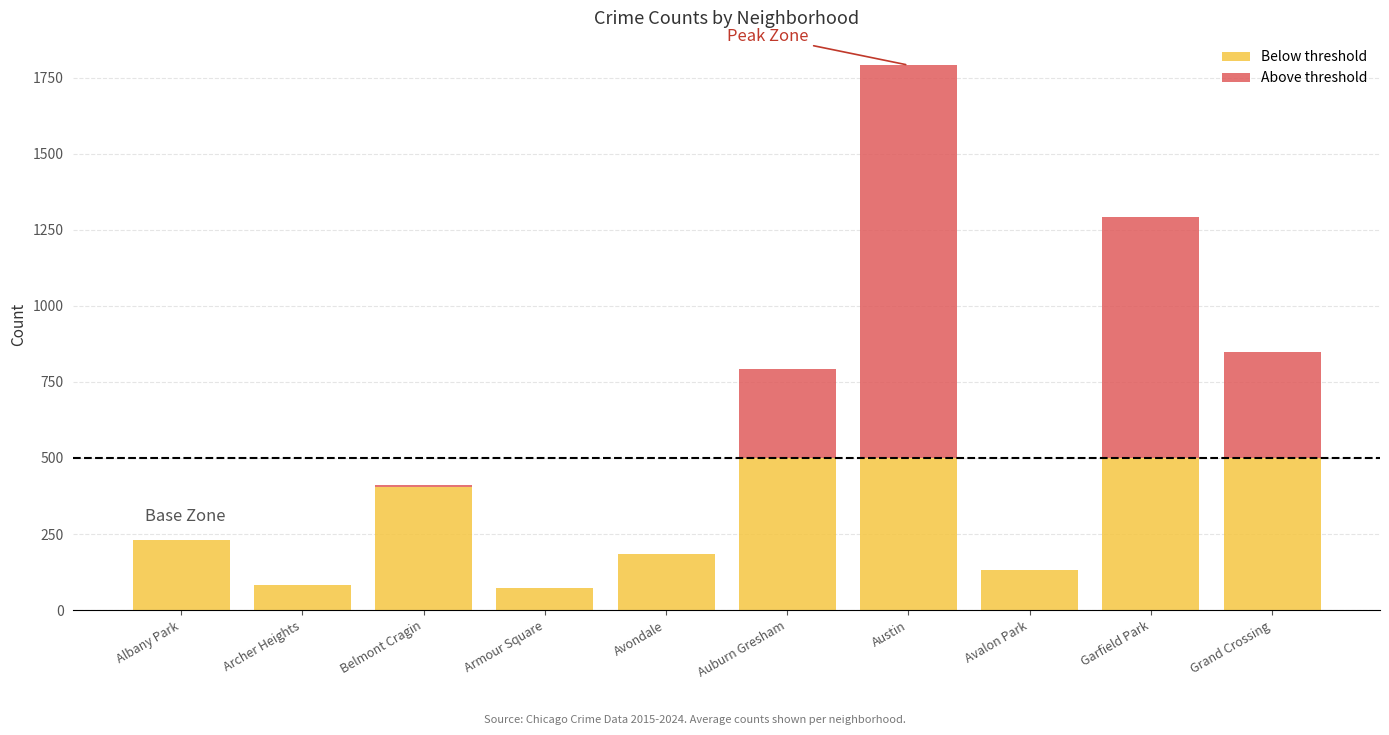

How many categories are shown in the chart?

10